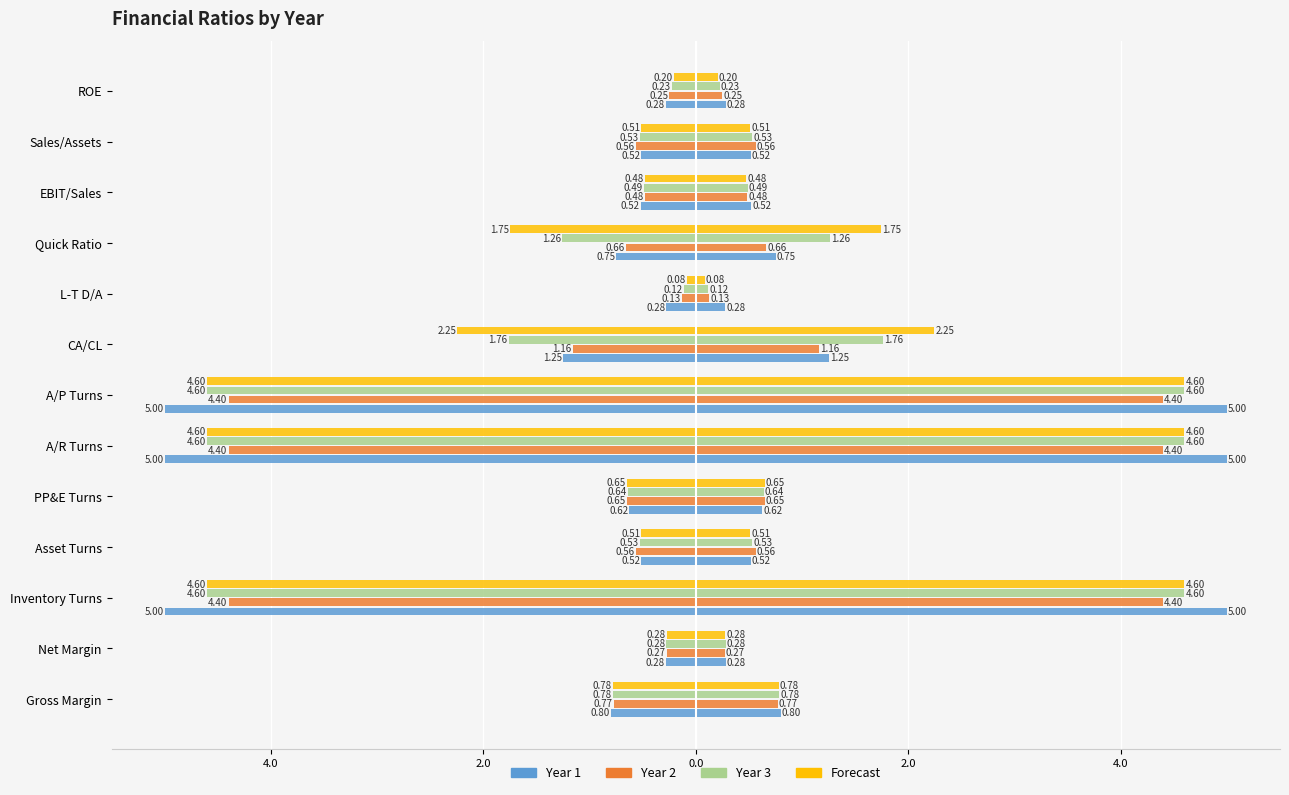

Is it true that Forecast equals -4.6 at A/R Turns?

True